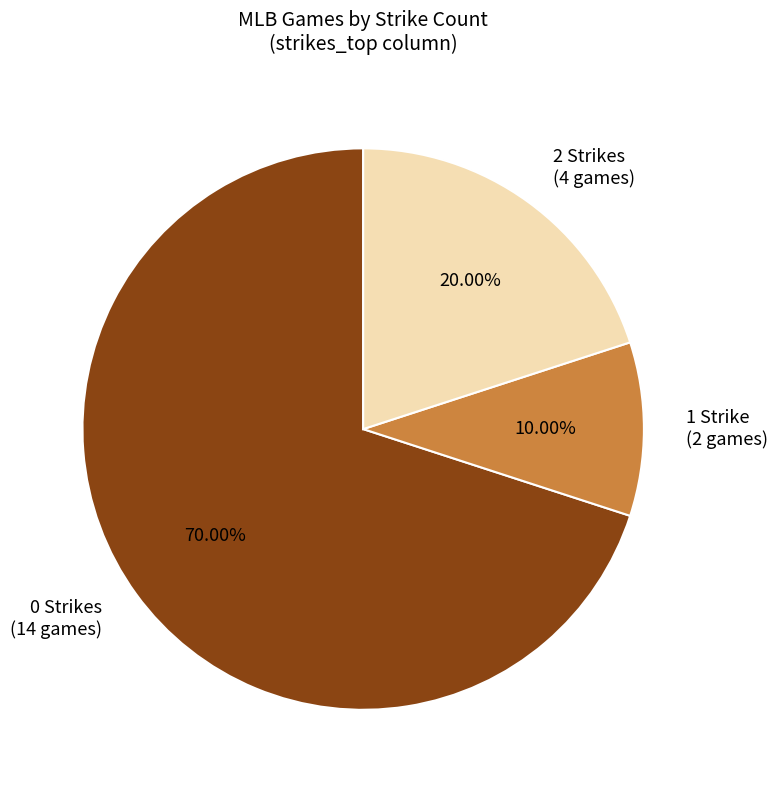

What is the largest slice in the pie chart?

0 Strikes (14 games)